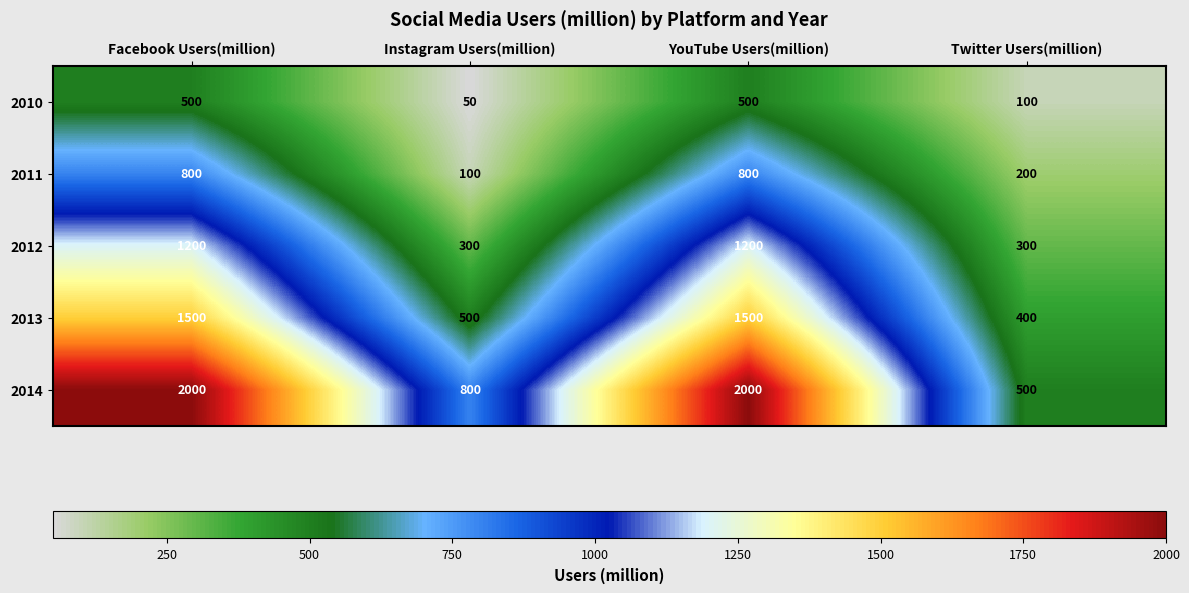

Rank the series by their average value, from lowest to highest.

2010, 2011, 2012, 2013, 2014